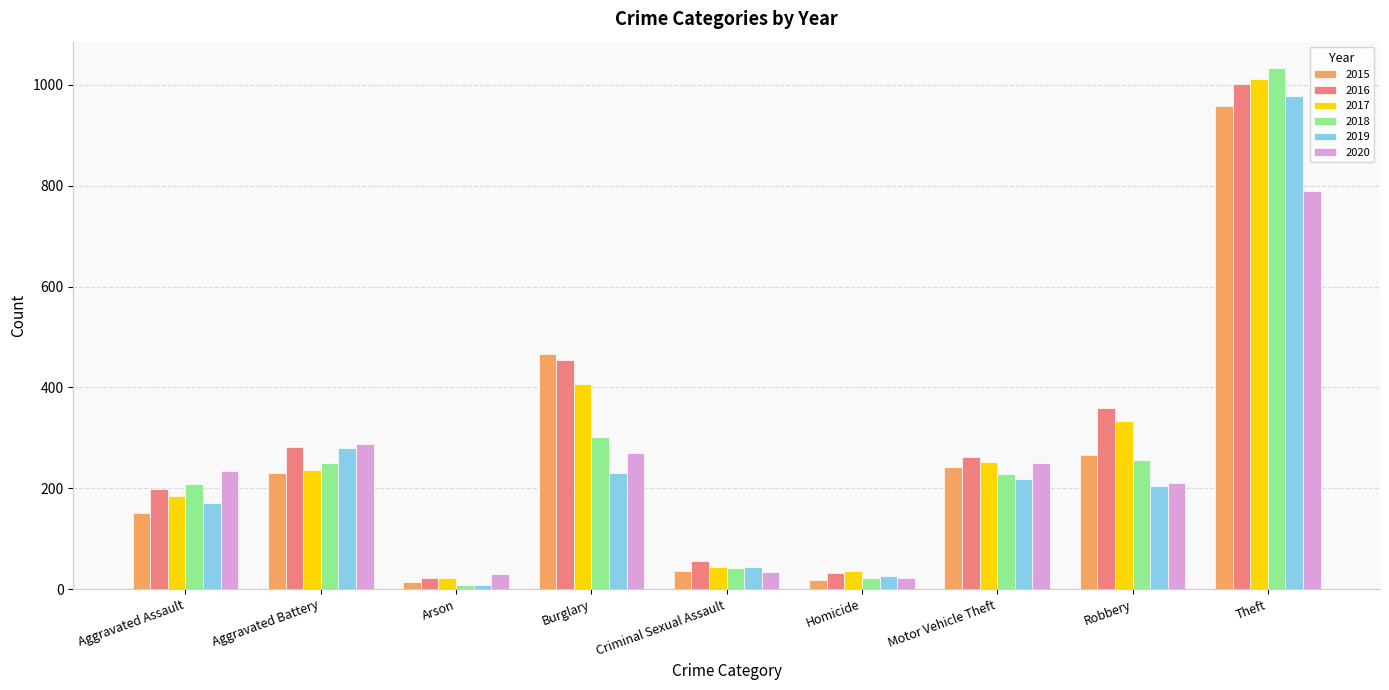

Which label corresponds to the smallest value in the chart?

Arson